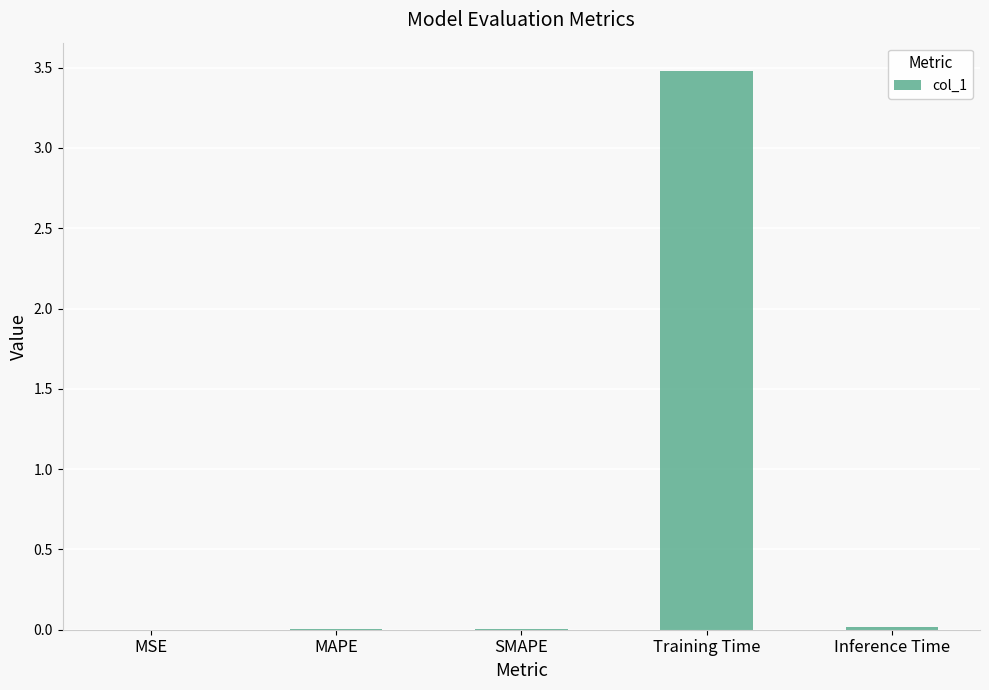

Are the bars horizontal?

No